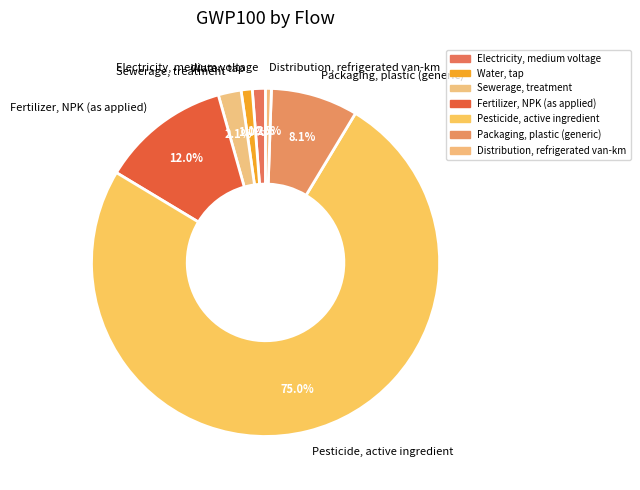

True or false: Fertilizer, NPK (as applied) accounts for 5% of the total.

False